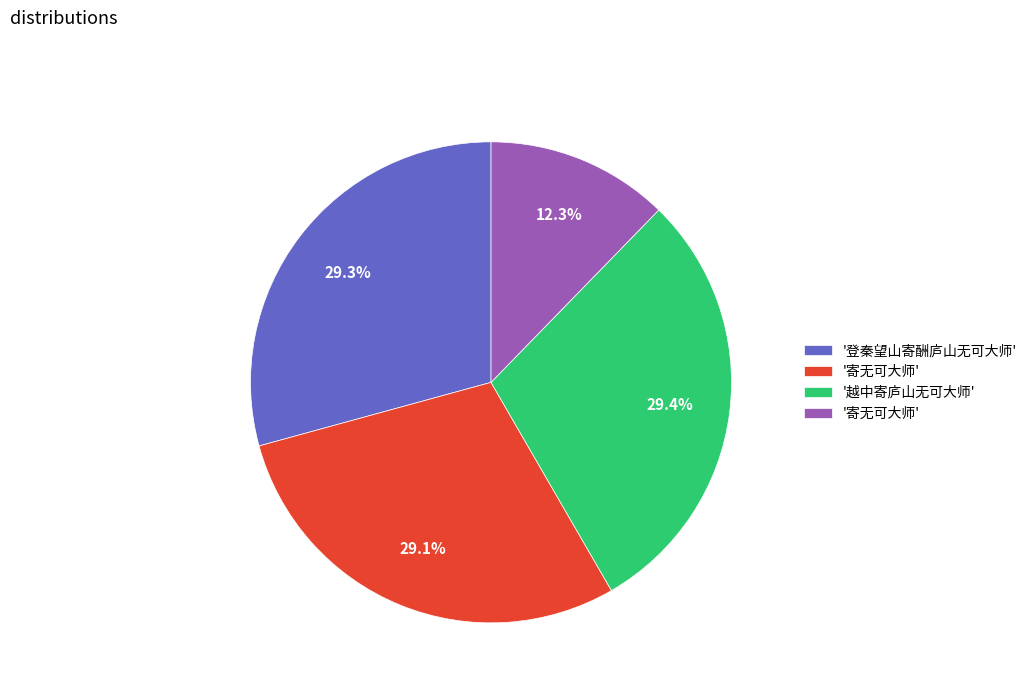

Does any single category account for the majority?

No